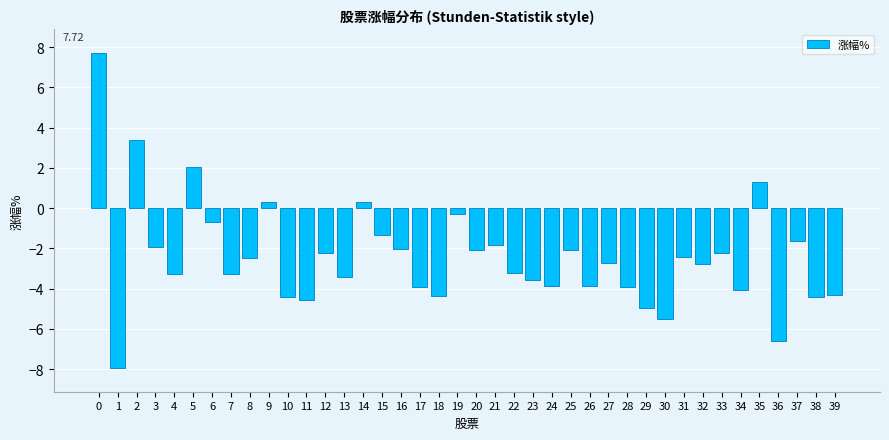

What is the minimum value shown in the chart?

-7.9